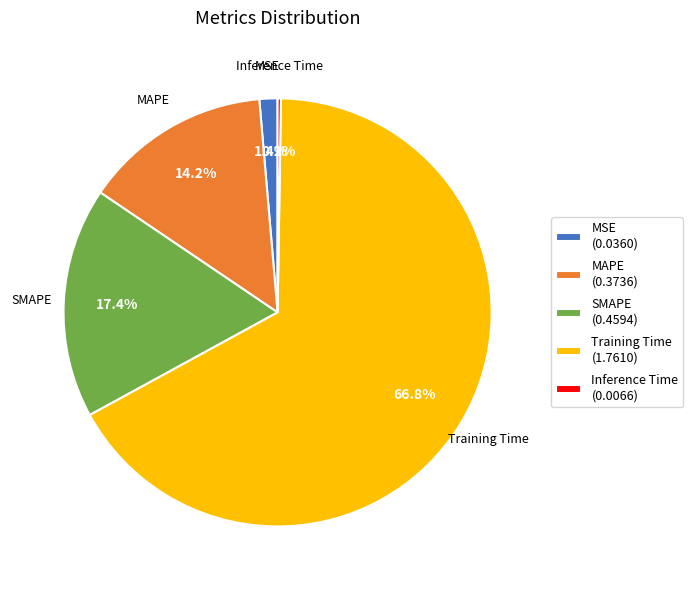

Between MSE and SMAPE, which is larger?

SMAPE